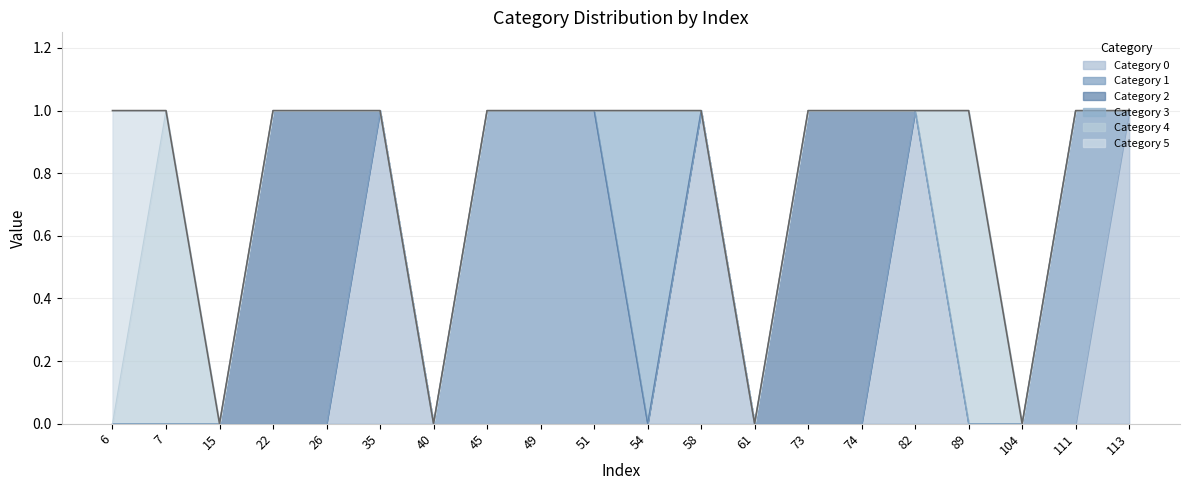

What is the difference between the maximum and minimum values in the 2 series?

1